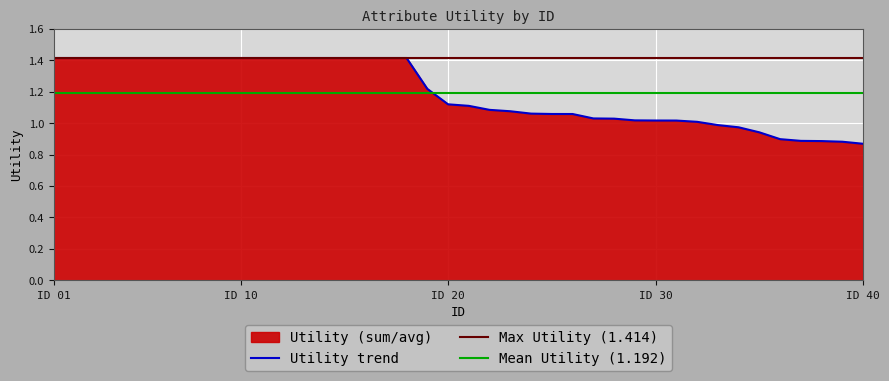

True or false: the data shows 1.0 at 29.

True